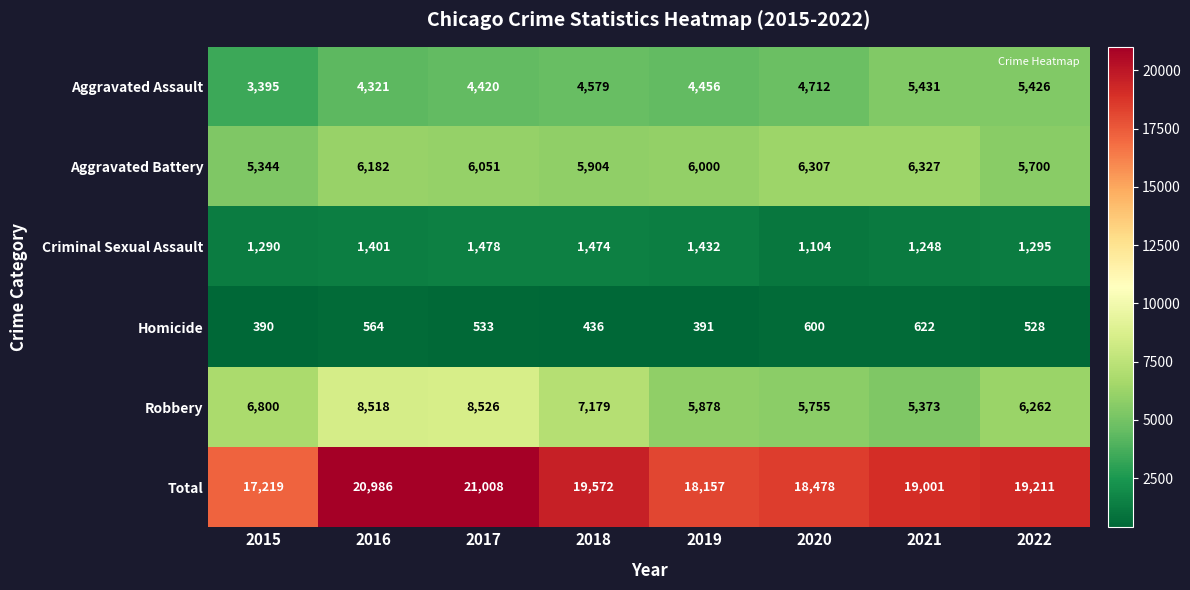

At how many categories does at least one series exceed 8453?

8